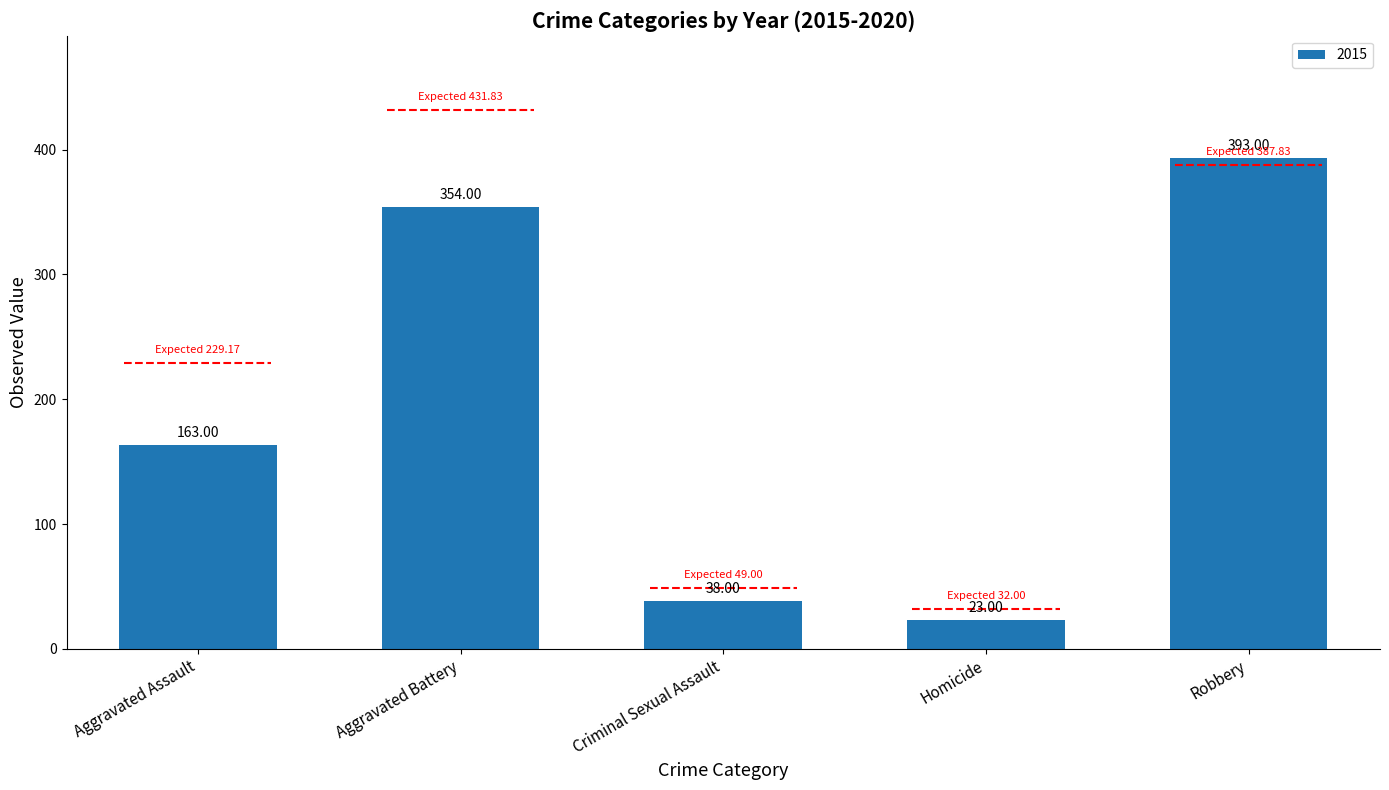

Which label corresponds to the largest value in the chart?

Robbery